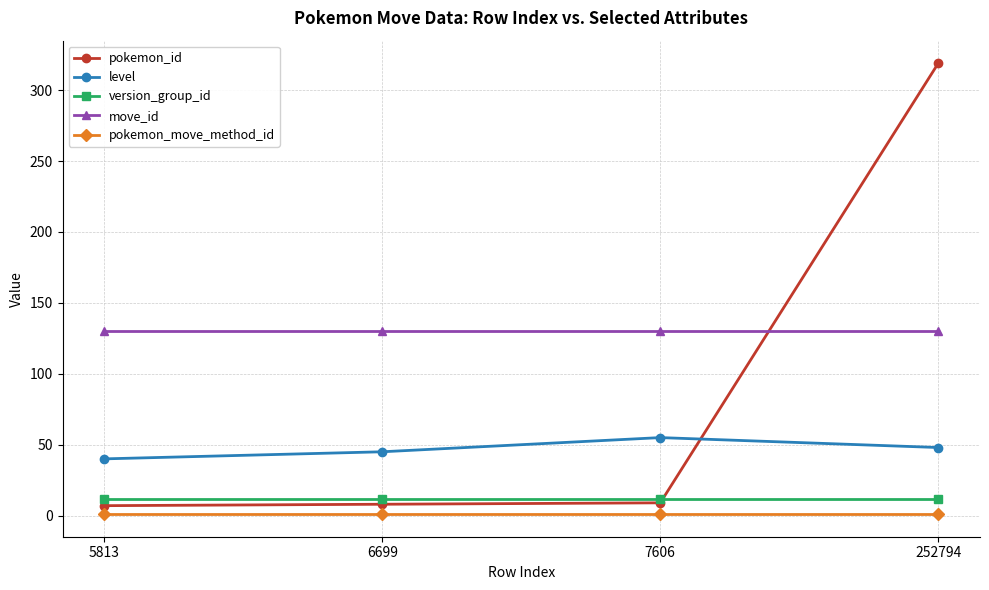

Rank the series by their maximum value, from lowest to highest.

pokemon_move_method_id, version_group_id, level, move_id, pokemon_id